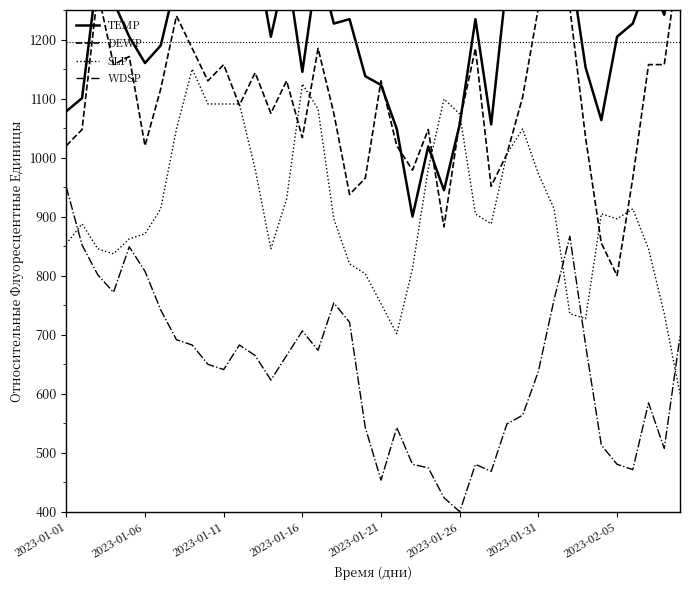

Does the chart have visible grid lines?

No